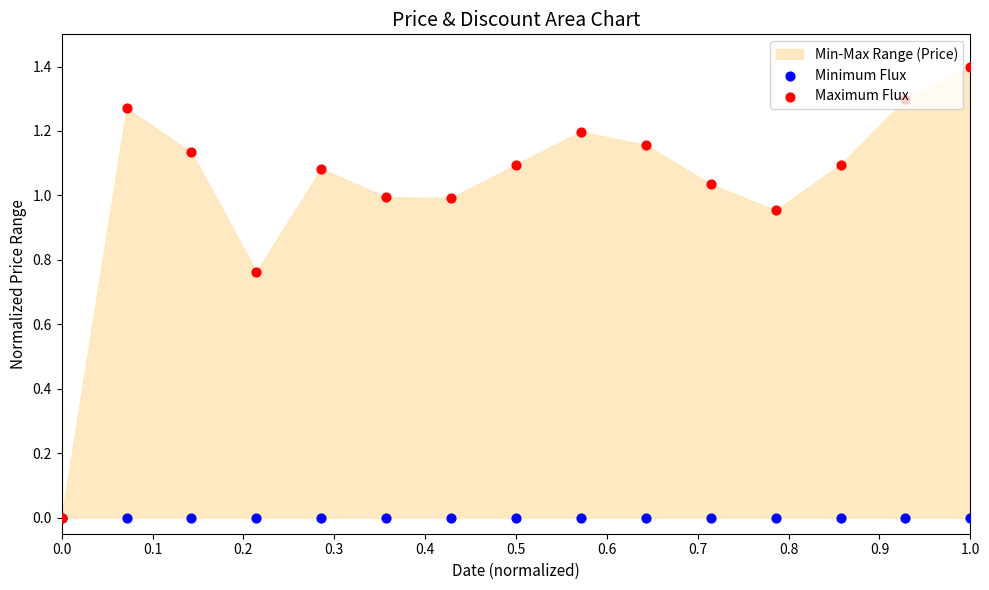

Which series has the largest Y range (max minus min)?

Maximum Flux